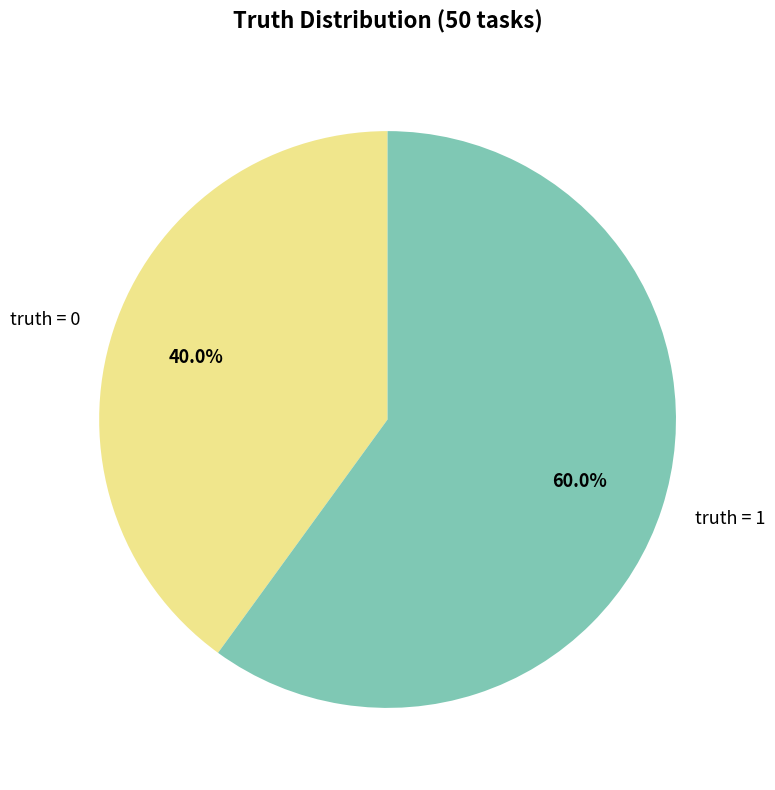

Is truth = 1 the majority of the pie?

Yes